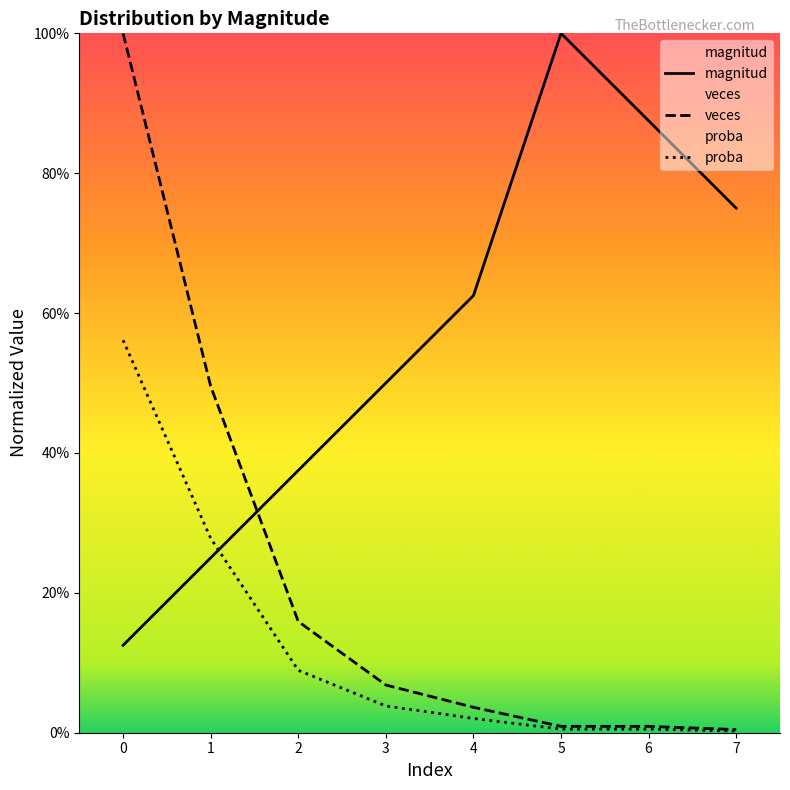

Reading left to right, list all the values displayed in this chart.

magnitud: 0=0.1	1=0.2	2=0.4	3=0.5	4=0.6	5=1.0	6=0.9	7=0.8
veces: 0=1.0	1=0.5	2=0.2	3=0.1	4=0.0	5=0.0	6=0.0	7=0.0
proba: 0=0.6	1=0.3	2=0.1	3=0.0	4=0.0	5=0.0	6=0.0	7=0.0